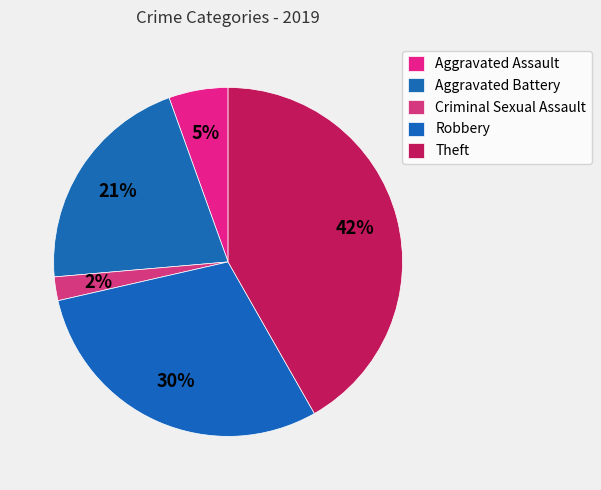

Count the number of slices in the pie.

5